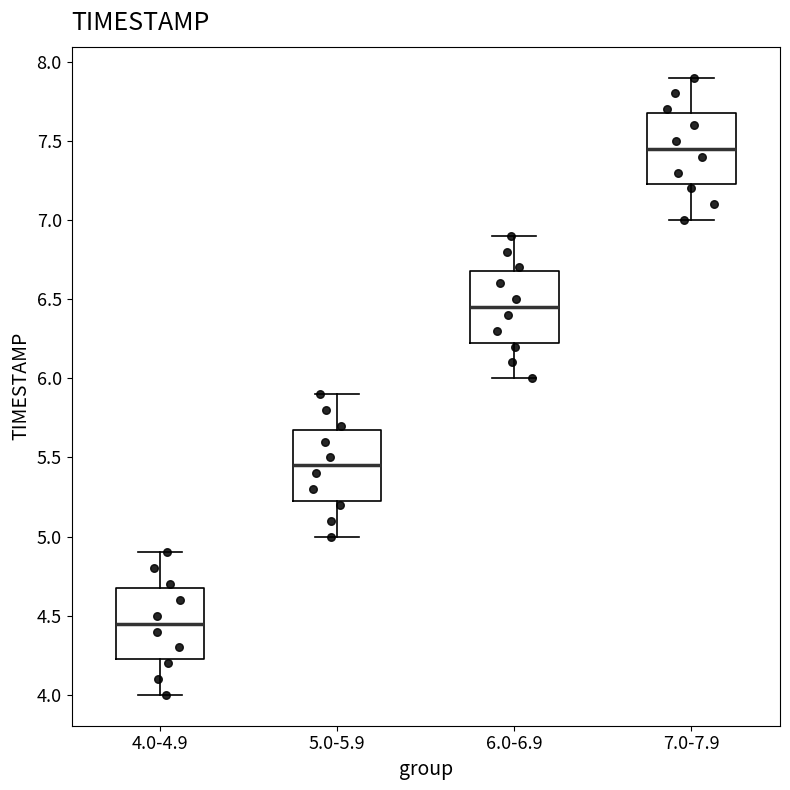

Reading left to right, transcribe this box plot: for each box, give where its median line is, the range the box spans, and where its two whiskers end, as read against the y-axis. The values are not printed on the chart, so give them approximately, as read against the axis.

4.0-4.9: median 4.45, box 4.25 to 4.70, whiskers 4.00 to 4.90
5.0-5.9: median 5.45, box 5.25 to 5.70, whiskers 5.00 to 5.90
6.0-6.9: median 6.45, box 6.25 to 6.70, whiskers 6.00 to 6.90
7.0-7.9: median 7.45, box 7.25 to 7.70, whiskers 7.00 to 7.90